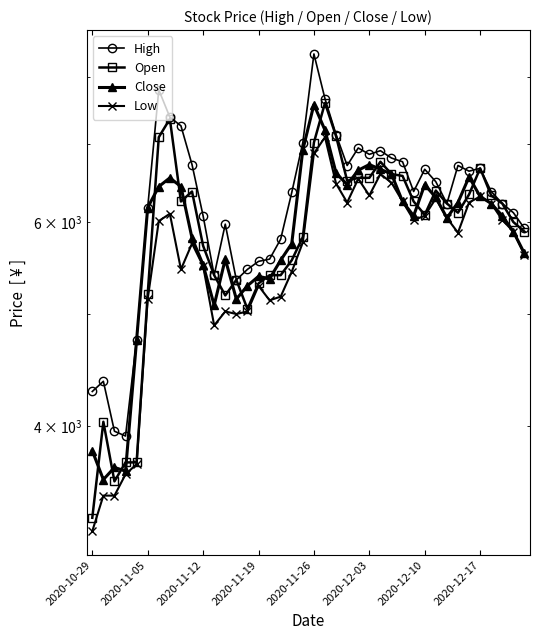

How many interior local valleys does the Open series have?

7